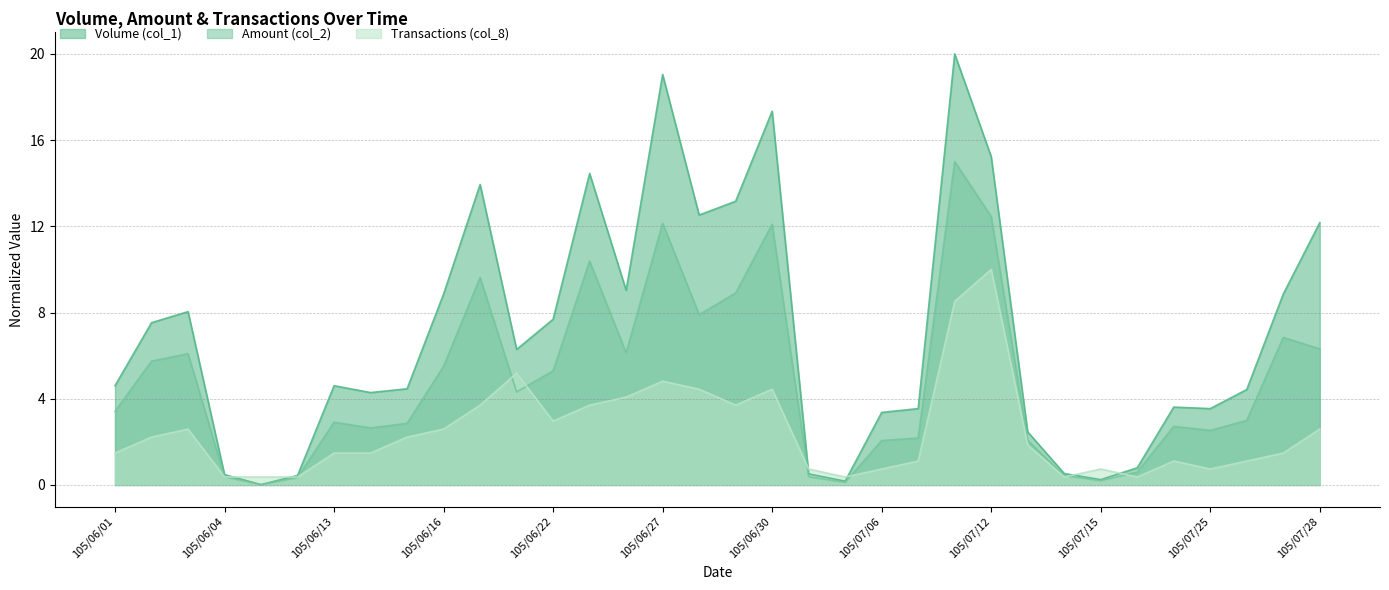

At which category is the sum across all series the highest?

105/07/11